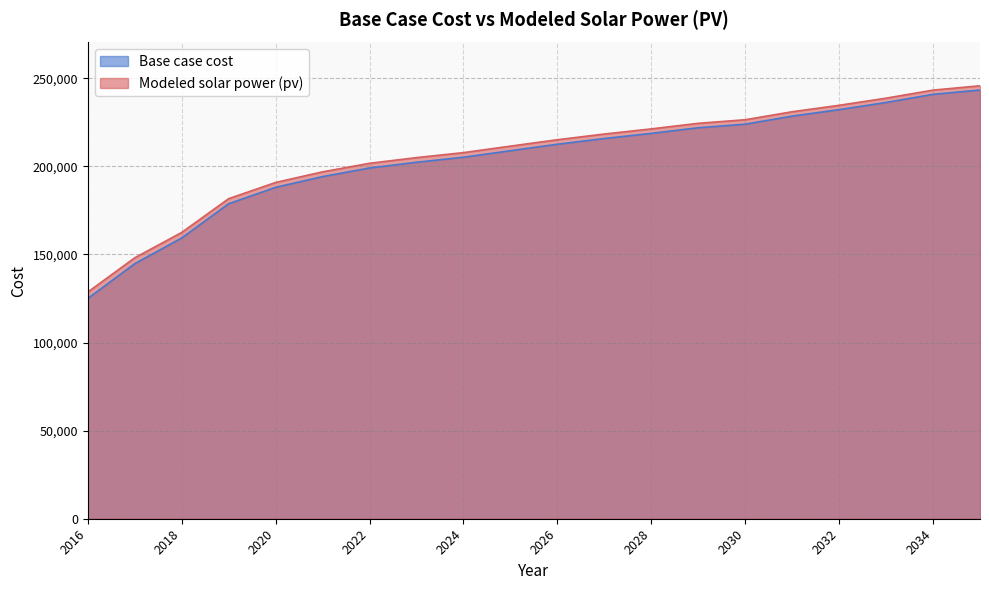

At which label does Base case cost reach its minimum?

2016